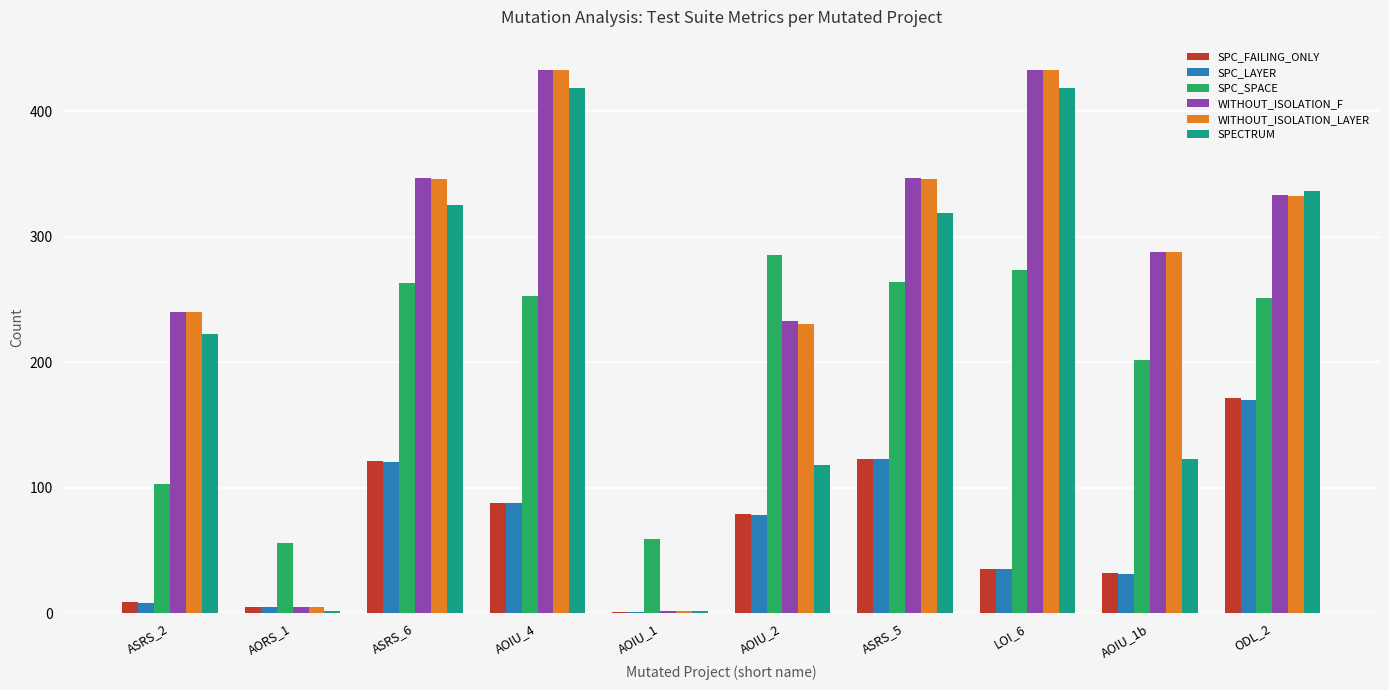

What is the maximum value for SPECTRUM?

418